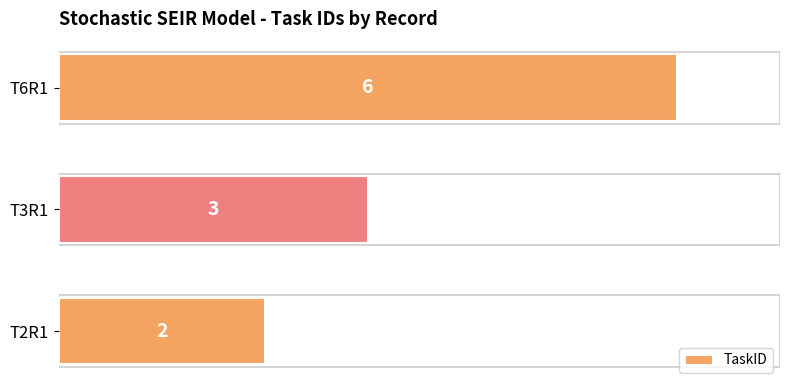

How many values are between 2 and 6?

3